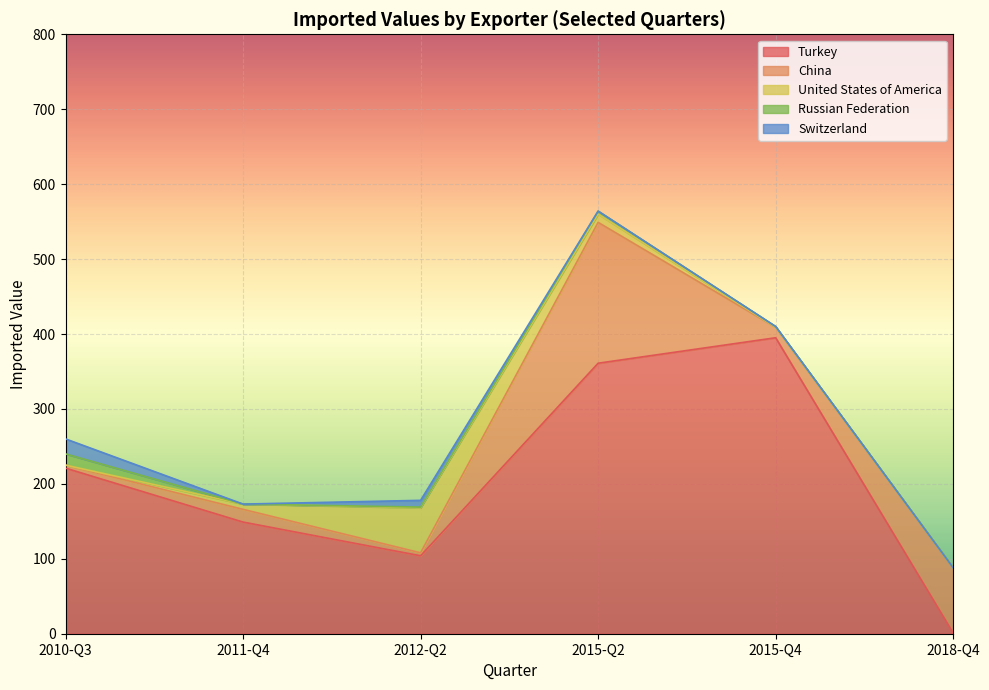

At which category does Switzerland reach its first local valley?

2011-Q4